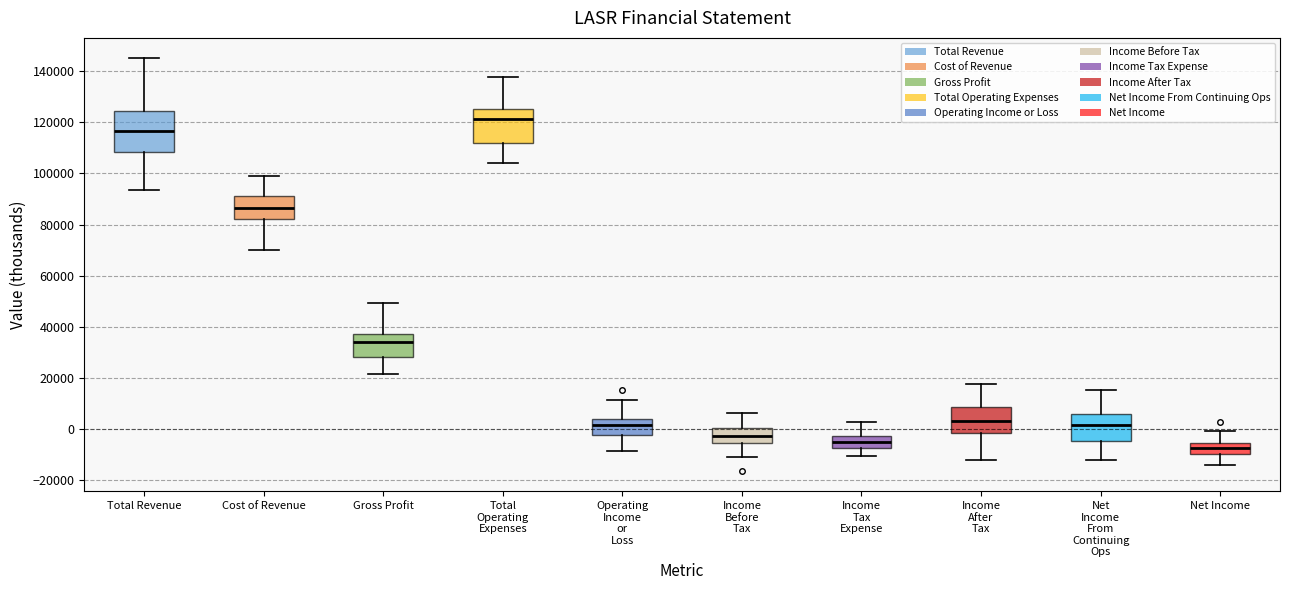

Where does the lower whisker of the box for Income After Tax end on the y-axis? The values are not printed on the chart, so give them approximately, as read against the axis.

-12000